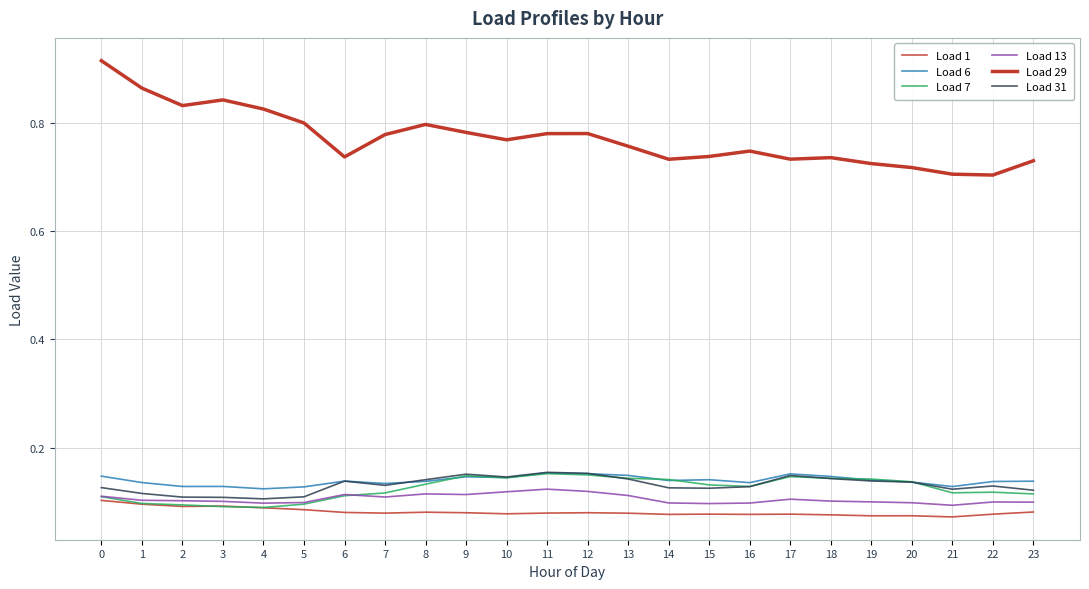

What is the difference between the highest and lowest values at 16?

0.7